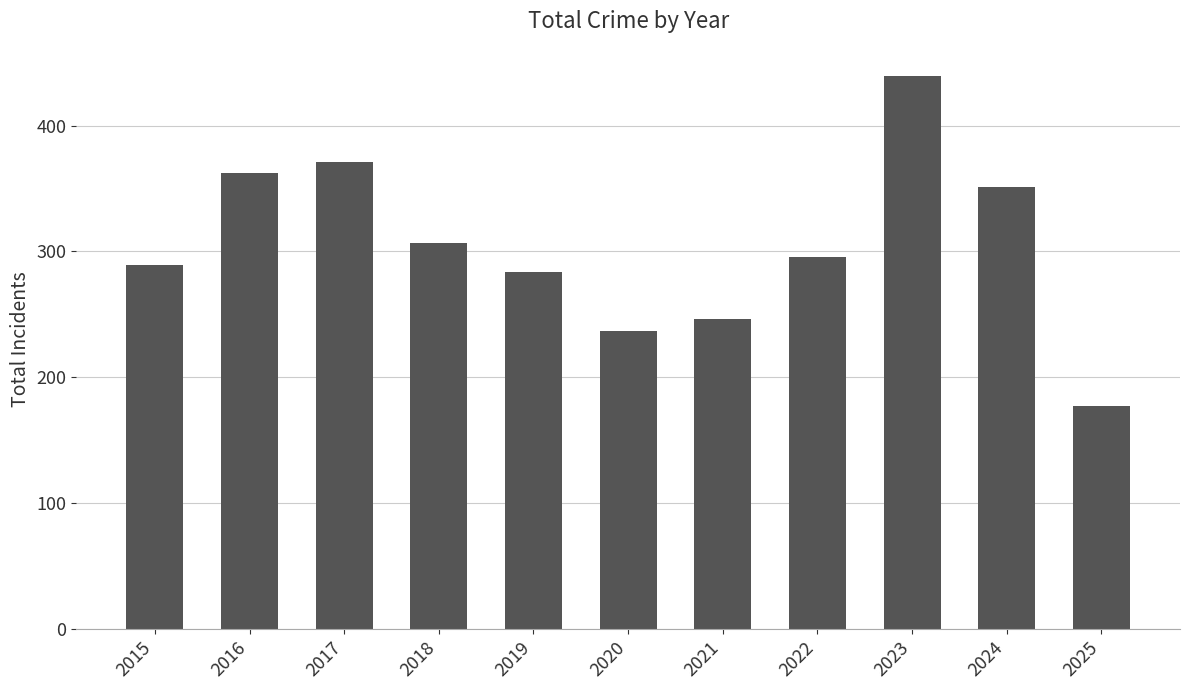

What is the sum of all values?

3359